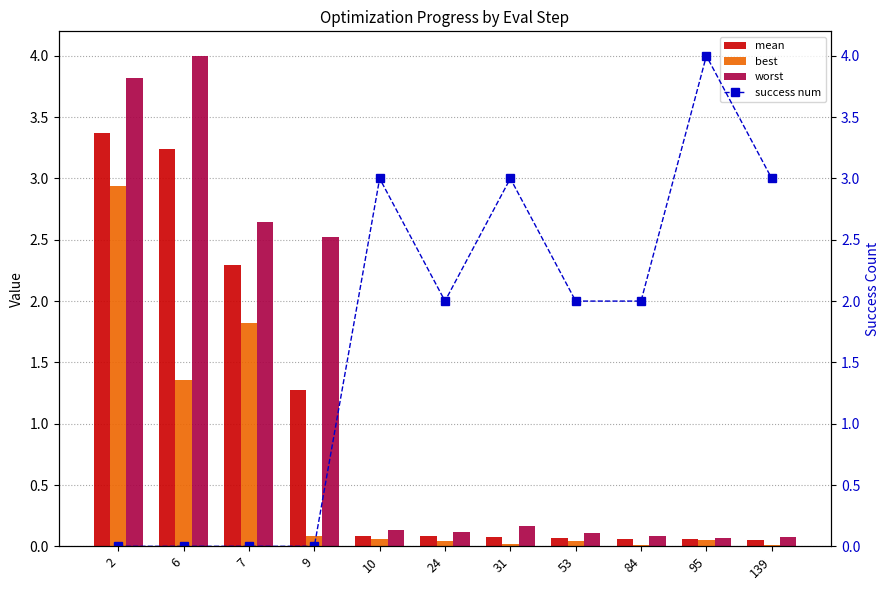

Reading left to right, extract all data points from this chart.

mean: 3.4	3.2	2.3	1.3	0.1	0.1	0.1	0.1	0.1	0.1	0.1
best: 2.9	1.4	1.8	0.1	0.1	0.0	0.0	0.0	0.0	0.0	0.0
worst: 3.8	4.0	2.6	2.5	0.1	0.1	0.2	0.1	0.1	0.1	0.1
success num: 0.0	0.0	0.0	0.0	3.0	2.0	3.0	2.0	2.0	4.0	3.0